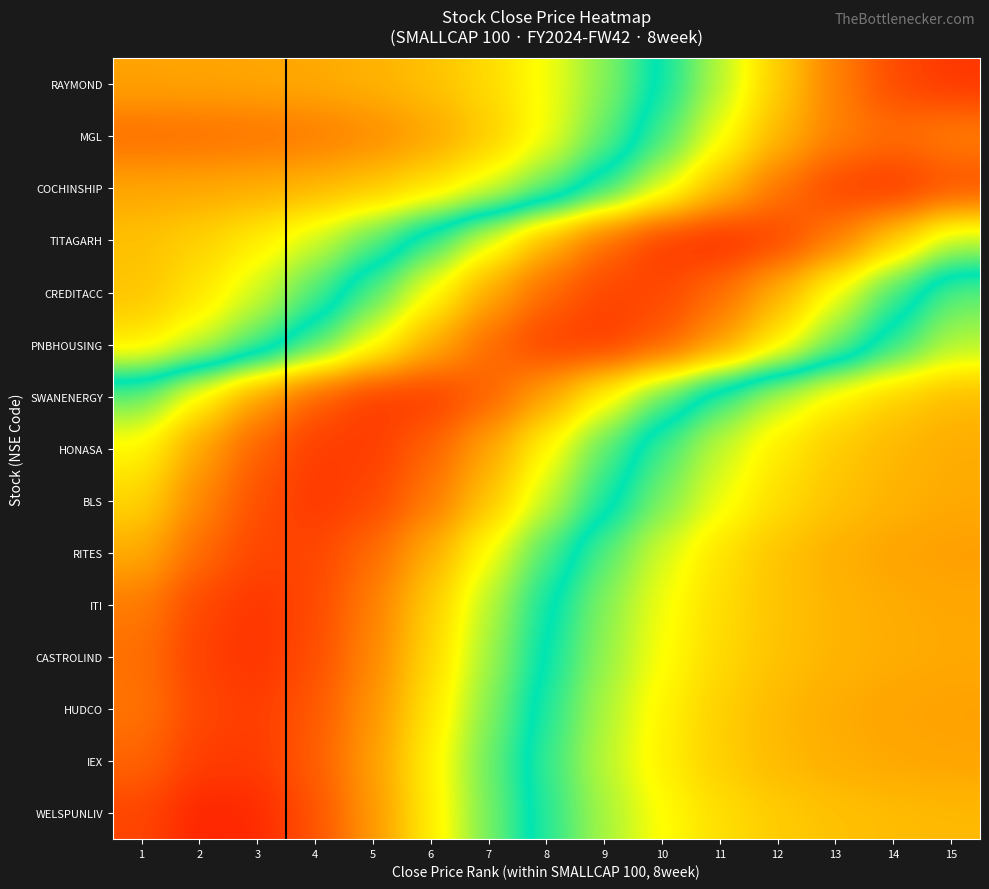

Rank the series by their maximum value, from highest to lowest.

WELSPUNLIV, TITAGARH, CASTROLIND, ITI, COCHINSHIP, RAYMOND, BLS, SWANENERGY, PNBHOUSING, IEX, HONASA, HUDCO, RITES, CREDITACC, MGL